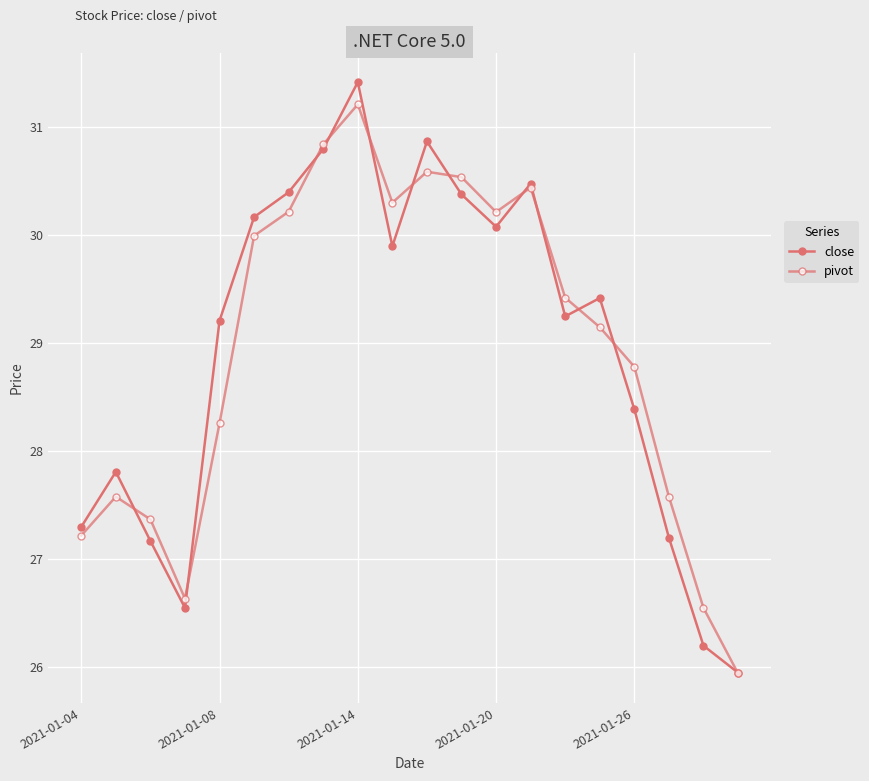

What is the value of the close point at the 9th from the left?

31.4